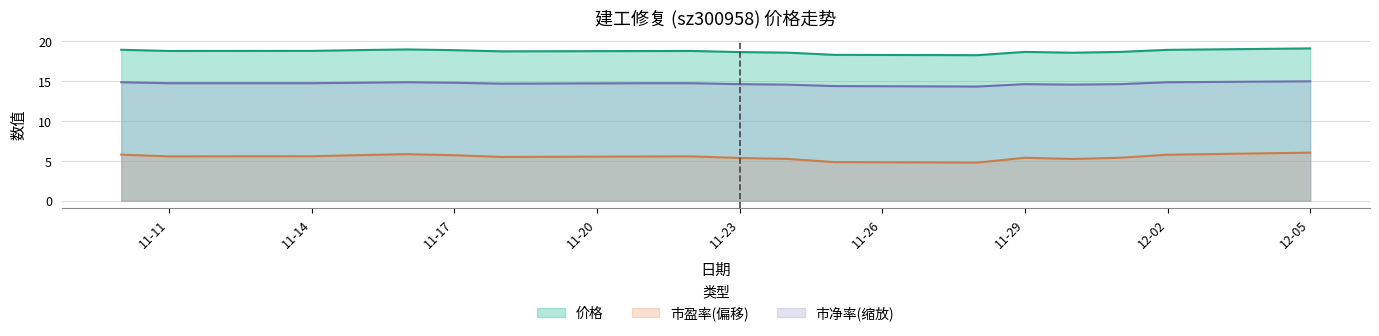

Is the value of 价格 at 2022-11-21 greater than the value of 市净率 at 2022-12-01?

Yes